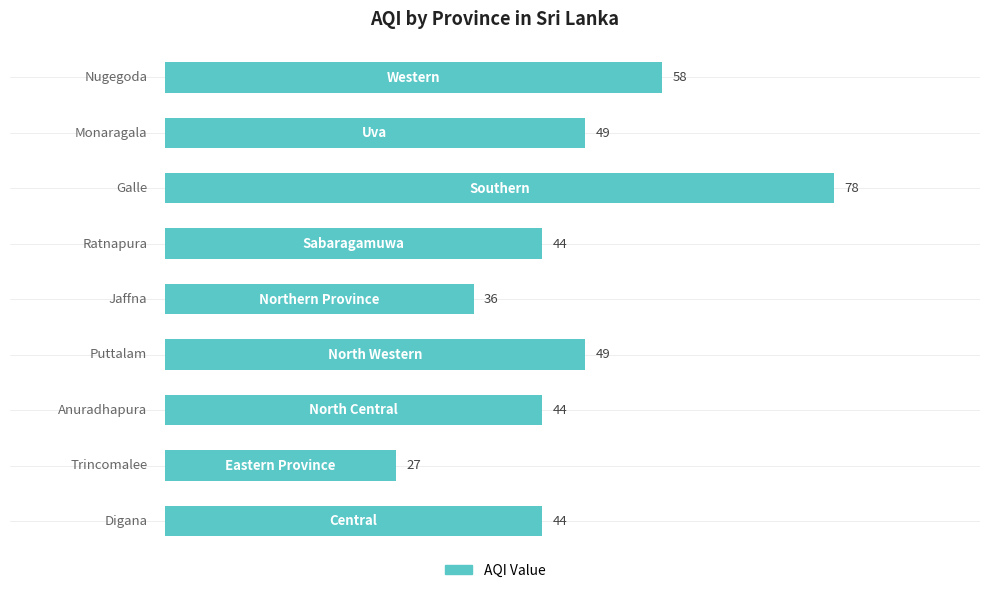

What is the sum of all values?

429